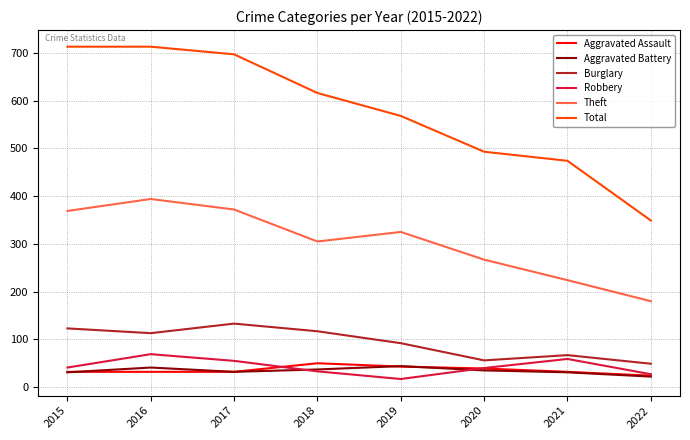

The value of Theft at 2016 is 635. True or false?

False